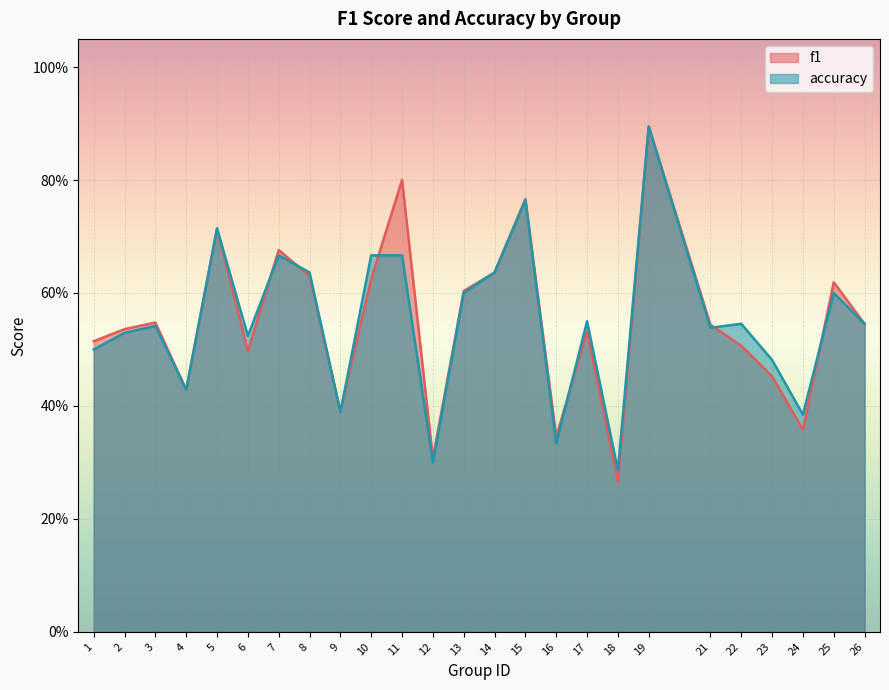

At which category is the sum across all series the highest?

19